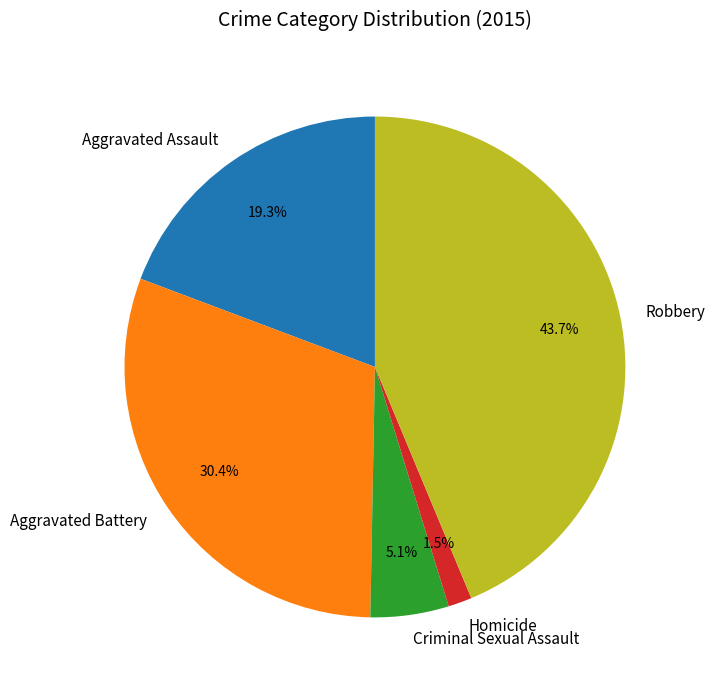

Which category has the smallest portion of the pie?

Homicide